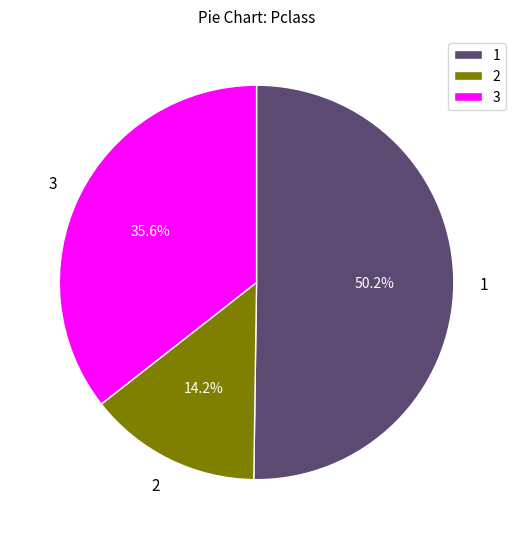

Which category has the smallest portion of the pie?

2